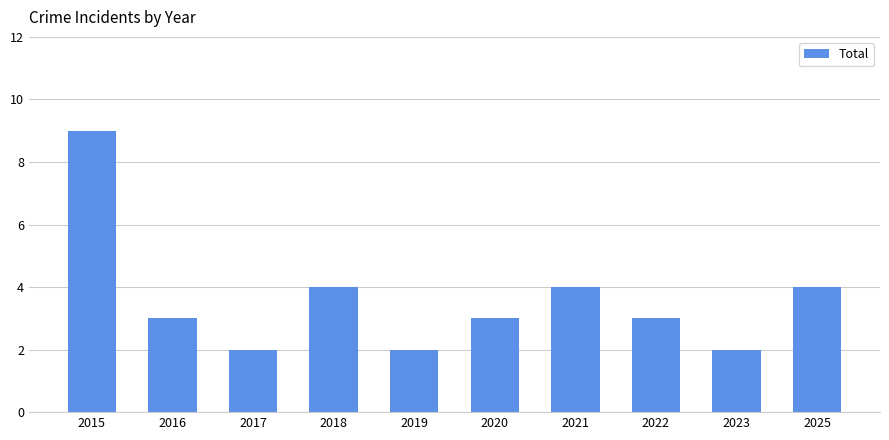

Reading right to left, list all the values displayed in this chart.

4	2	3	4	3	2	4	2	3	9